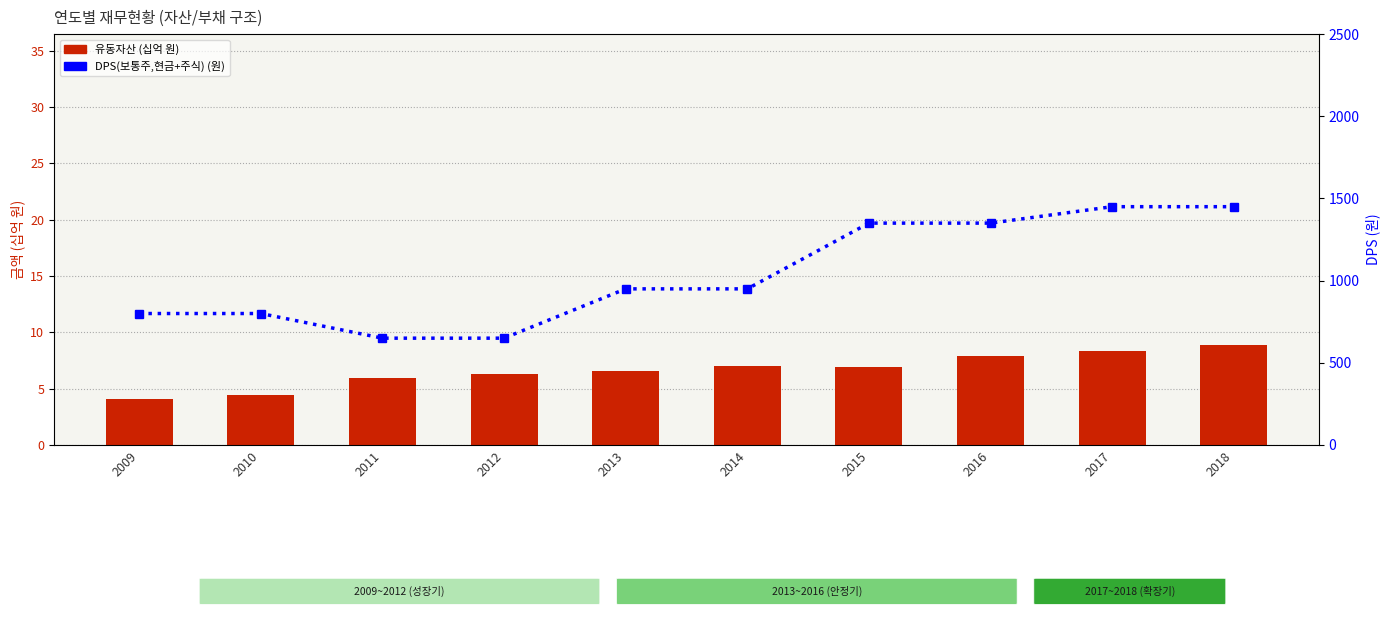

How many DPS(보통주,현금+주식) values are between 800 and 1350?

6